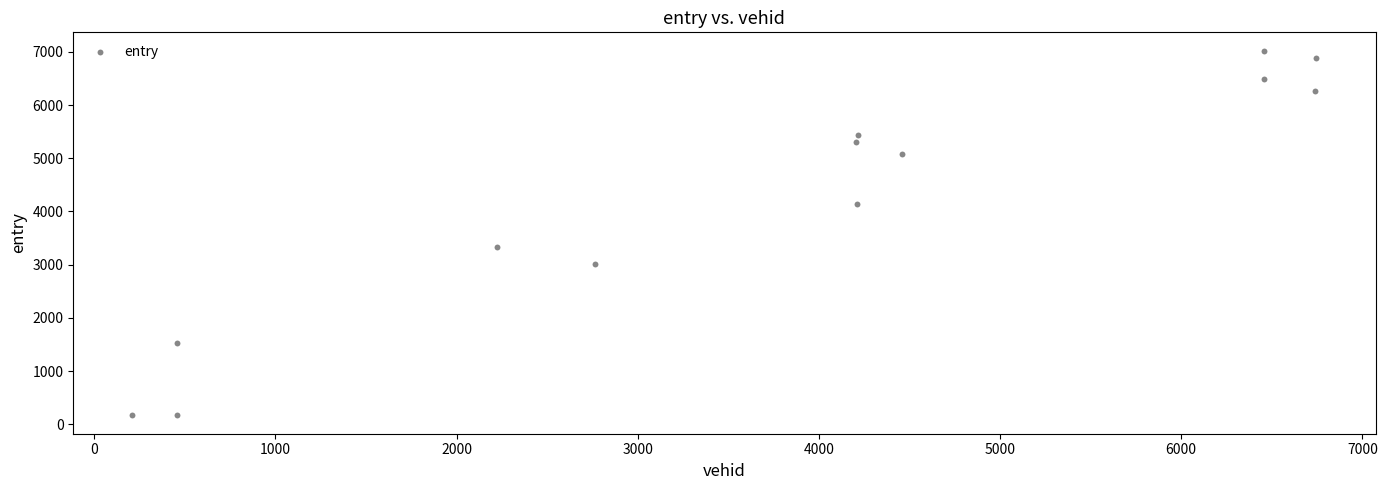

What Y value in the scatter plot is closest to 3594?

3337.0